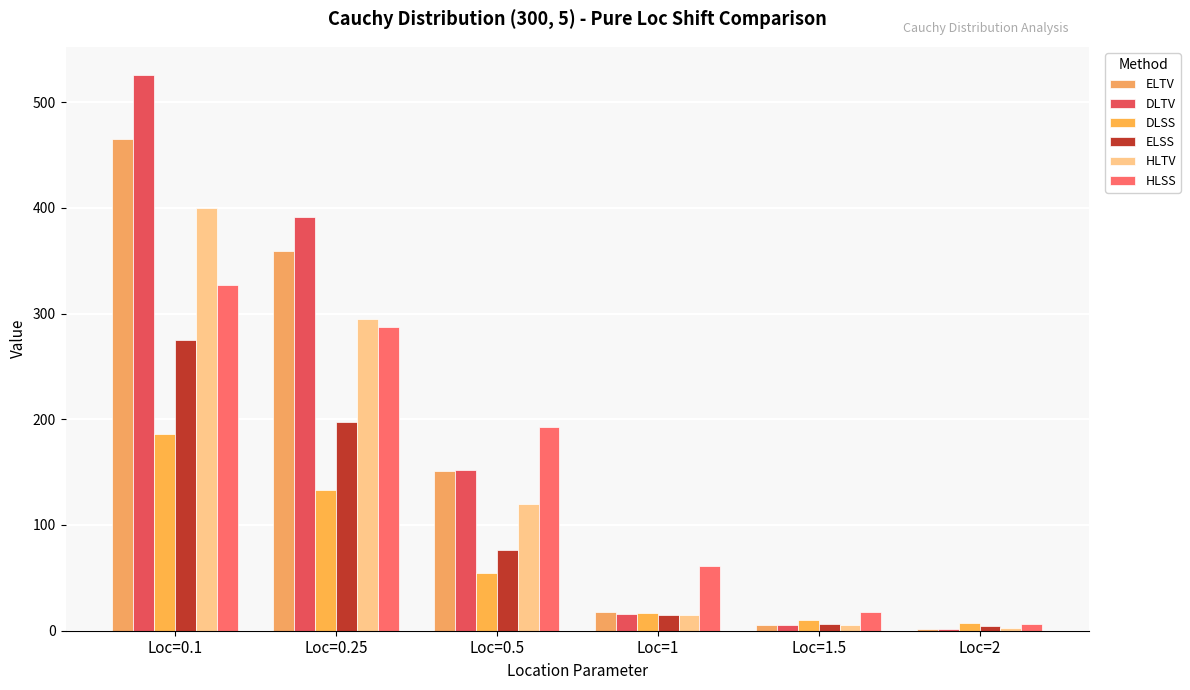

What is the sum of all HLSS values?

892.0